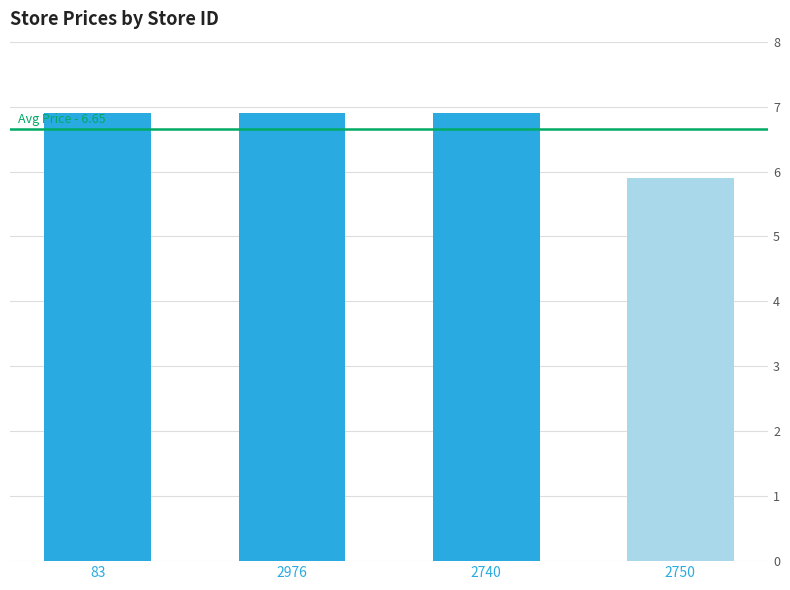

What is the change in value from 2740 to 2750?

-1.0